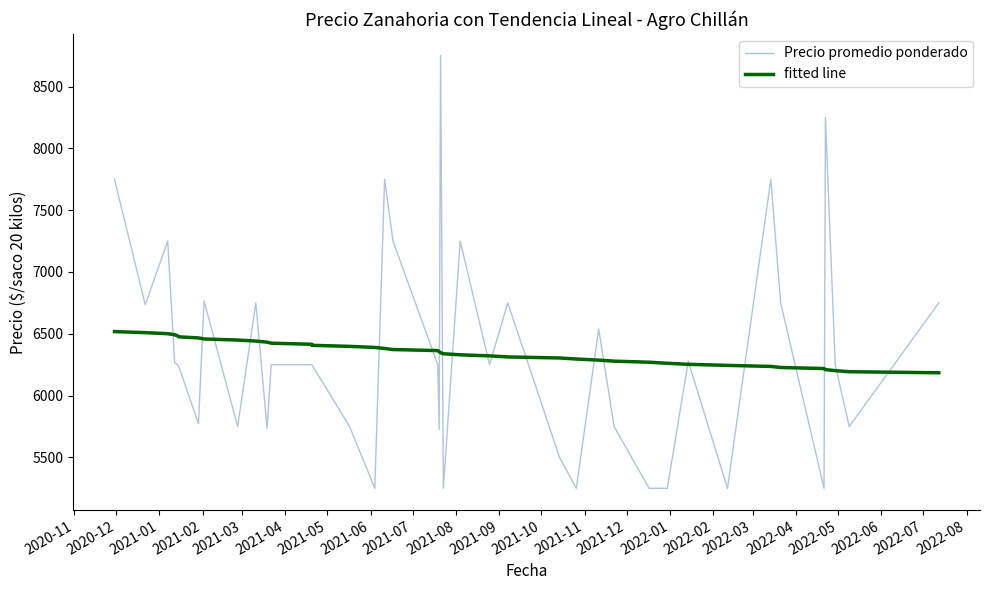

Rank the series by their average value, from lowest to highest.

fitted line, Precio promedio ponderado